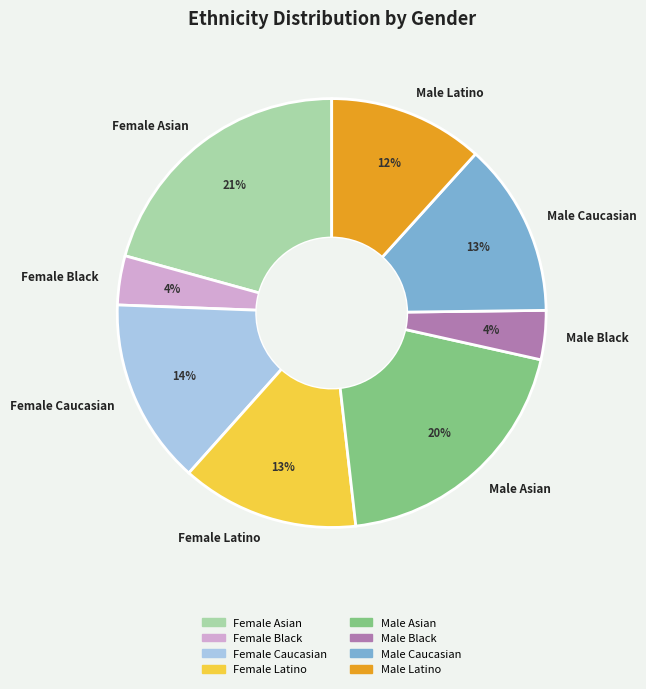

Count the number of slices in the pie.

8